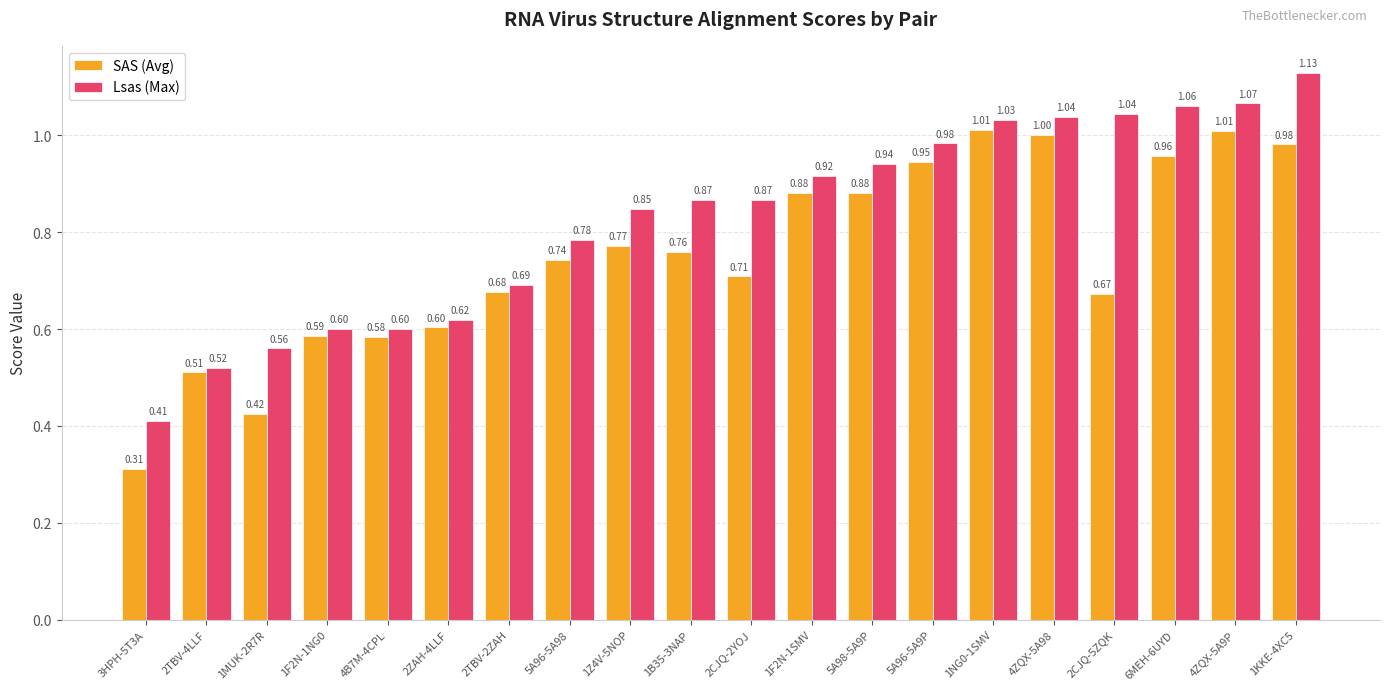

Rank the series at 2TBV-4LLF from highest to lowest value.

Lsas (Max), SAS (Avg)